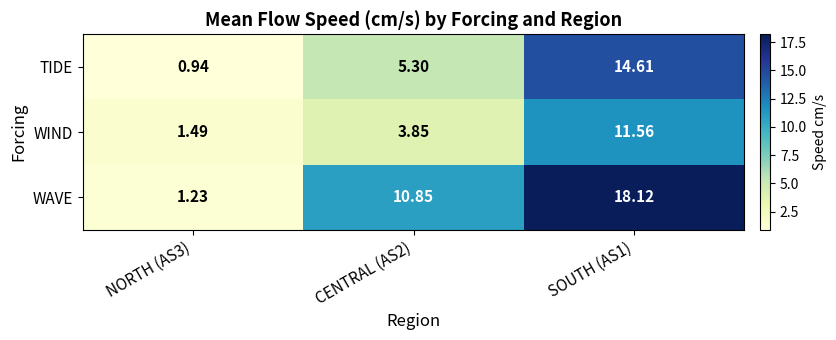

Which series has the largest total across all categories?

WAVE